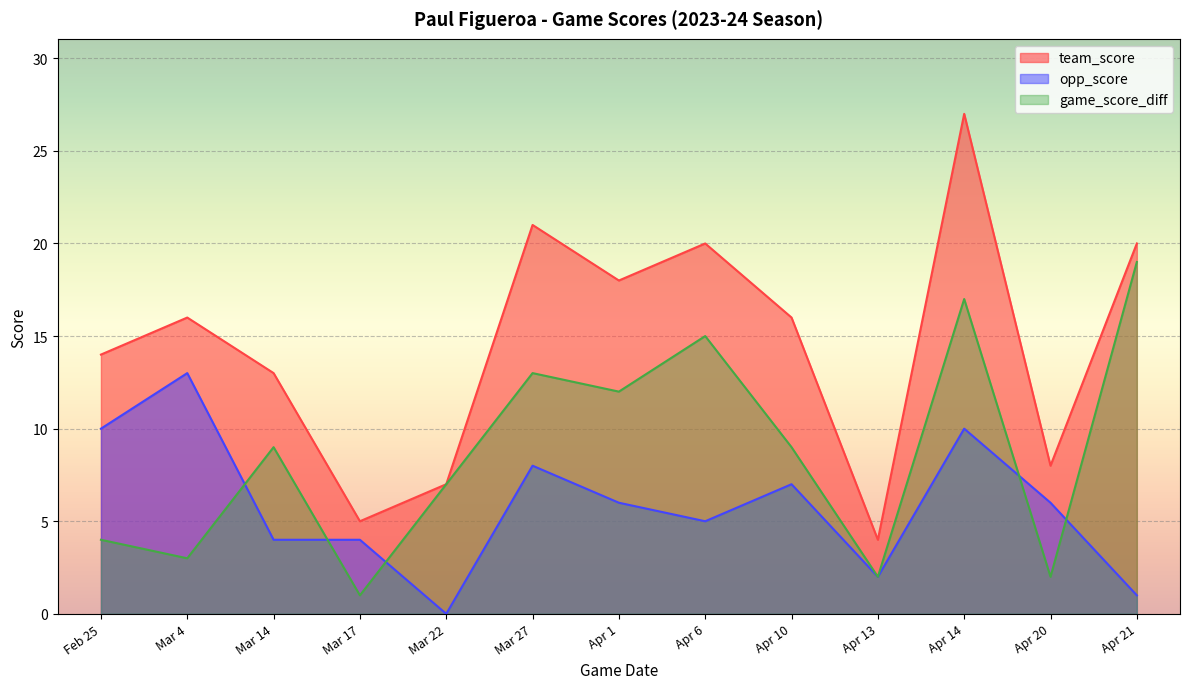

At which label is opp_score closest to 6?

Apr 20